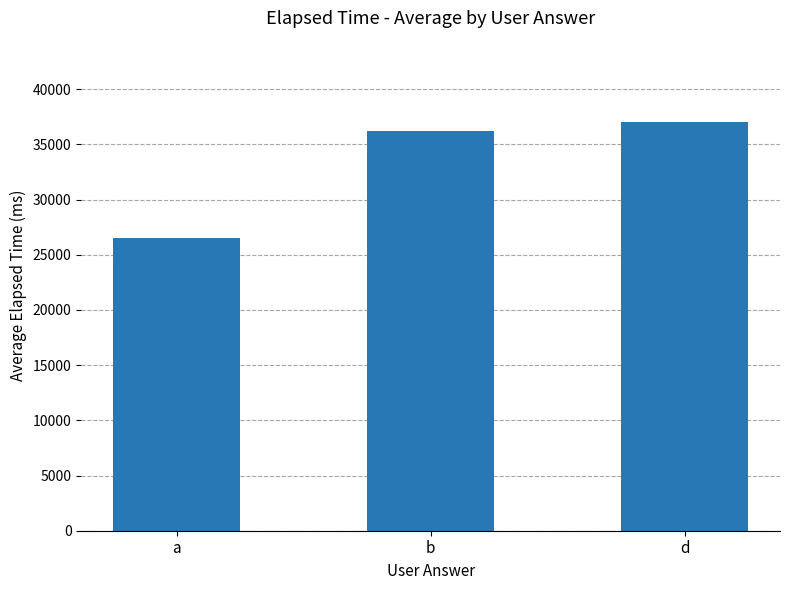

At which label is the value closest to 31750?

b